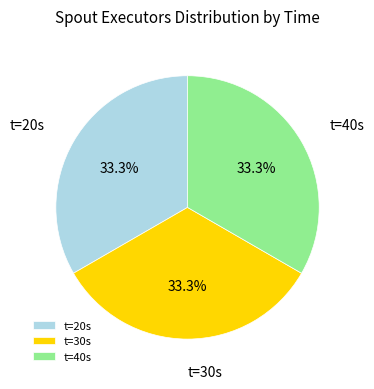

Is the sum of t=40s and t=30s greater than half?

Yes